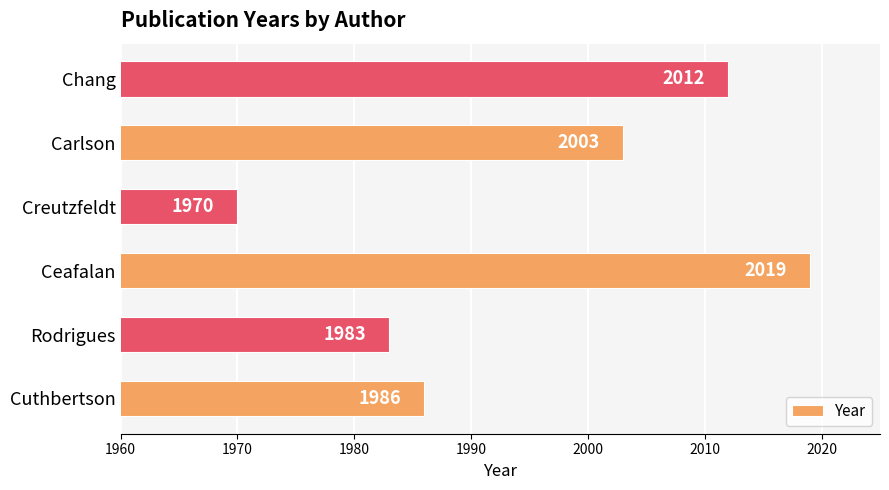

What is the minimum value shown in the chart?

1970